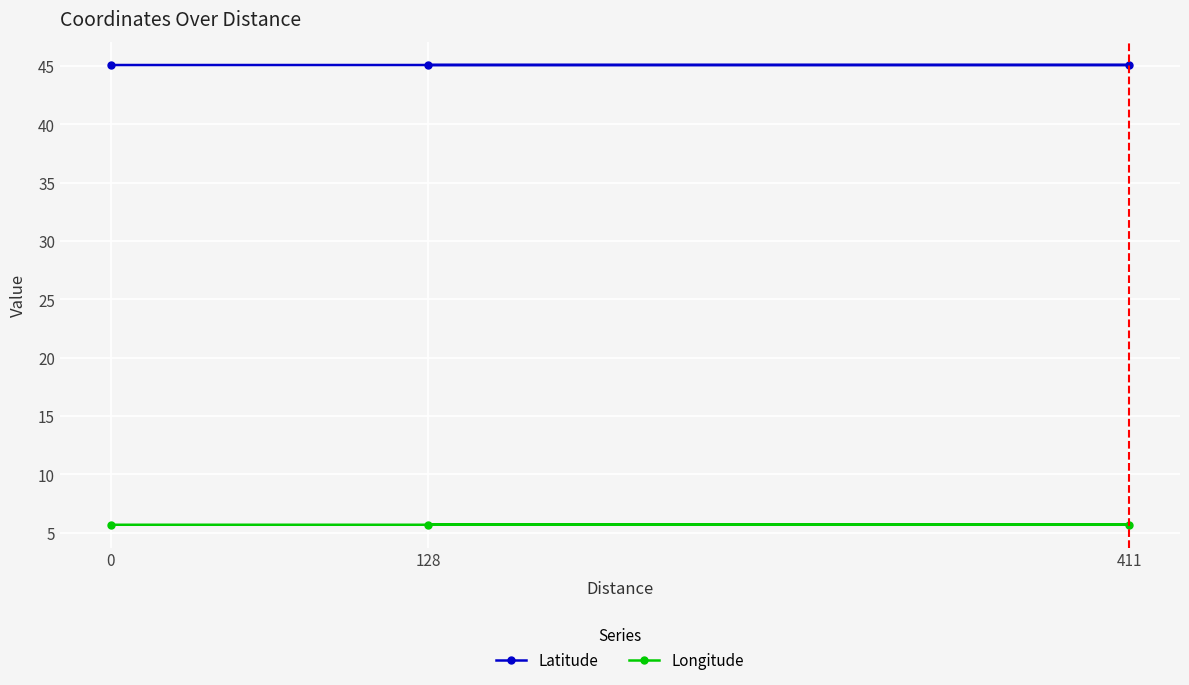

Reading right to left, what are all the values shown in this chart?

Latitude: 45.1	45.1	45.1
Longitude: 5.7	5.7	5.7